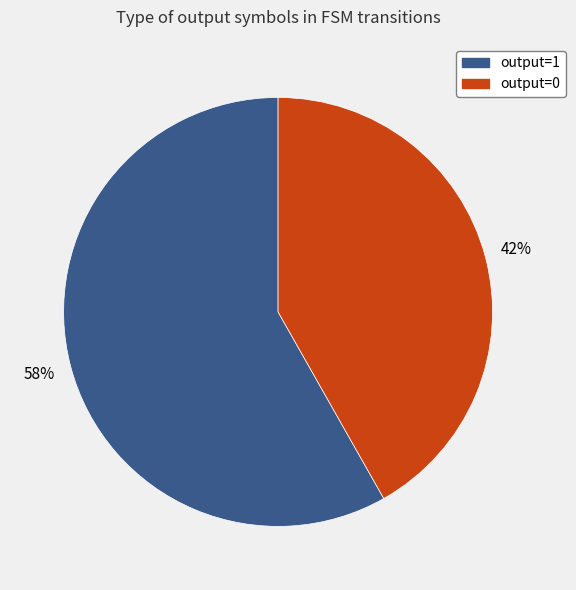

The output=0 slice represents 34% of the pie. True or false?

False